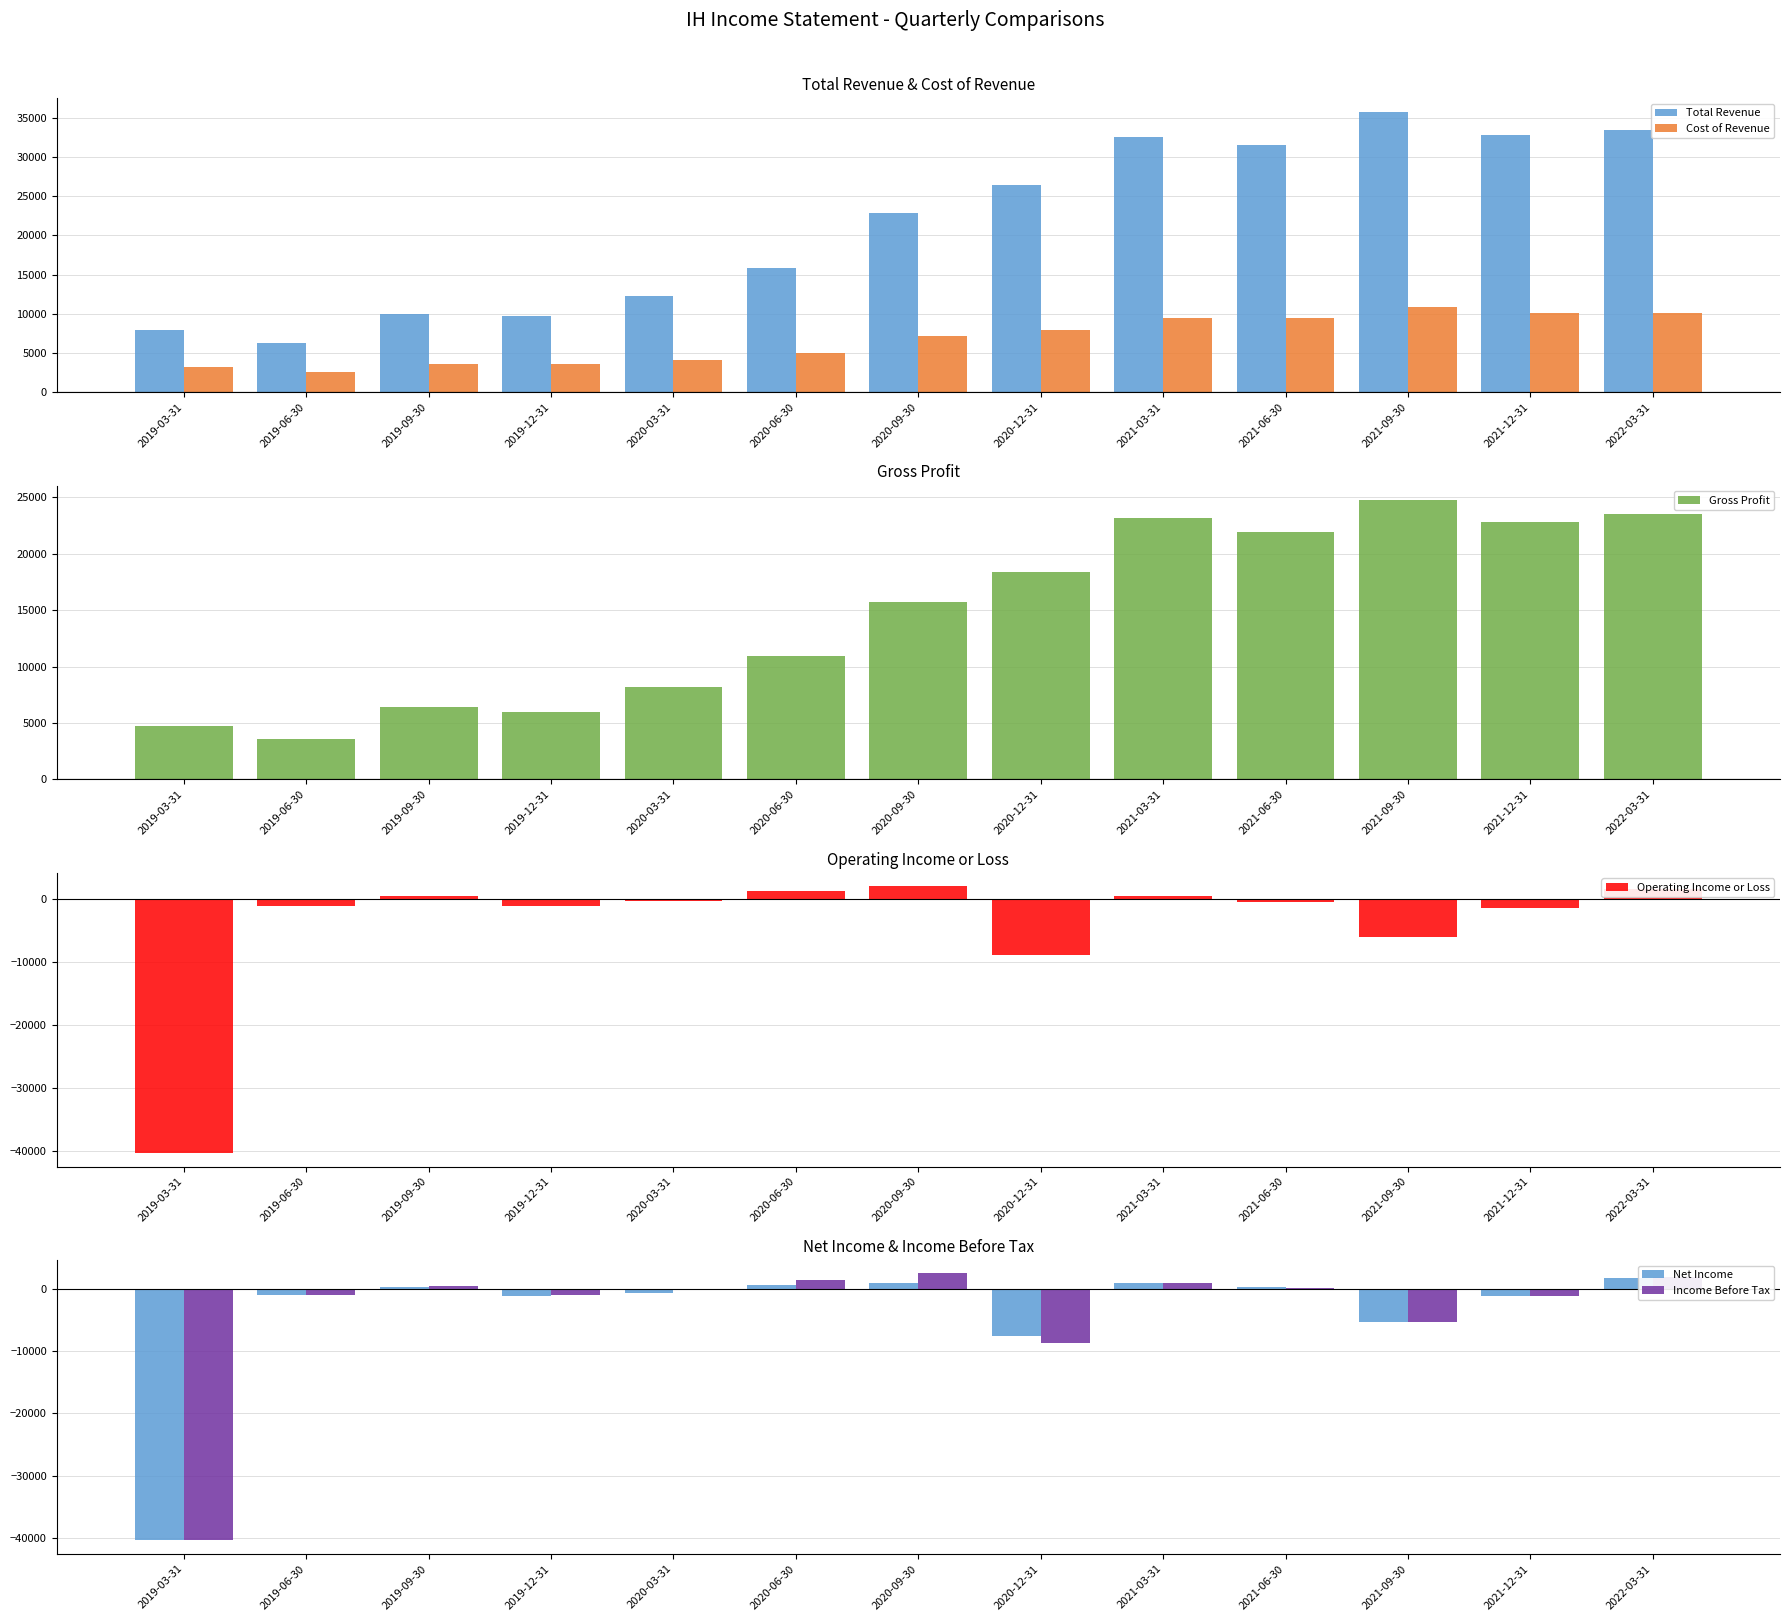

Where does the Operating Income or Loss series first go above -500?

2019-09-30